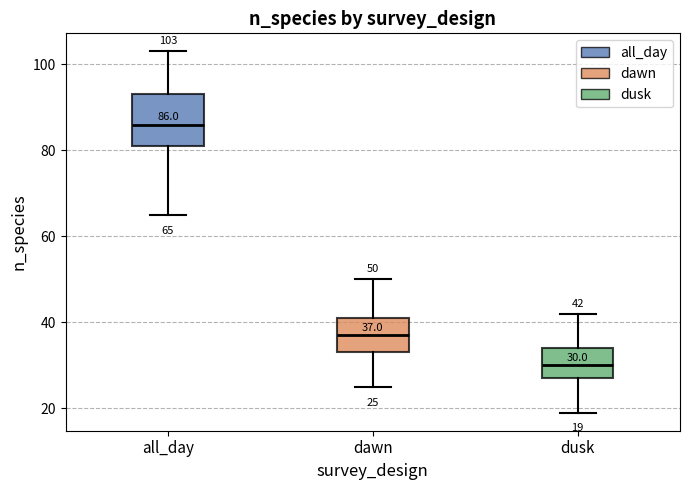

Which box is the tallest, from its lower edge to its upper edge?

all_day